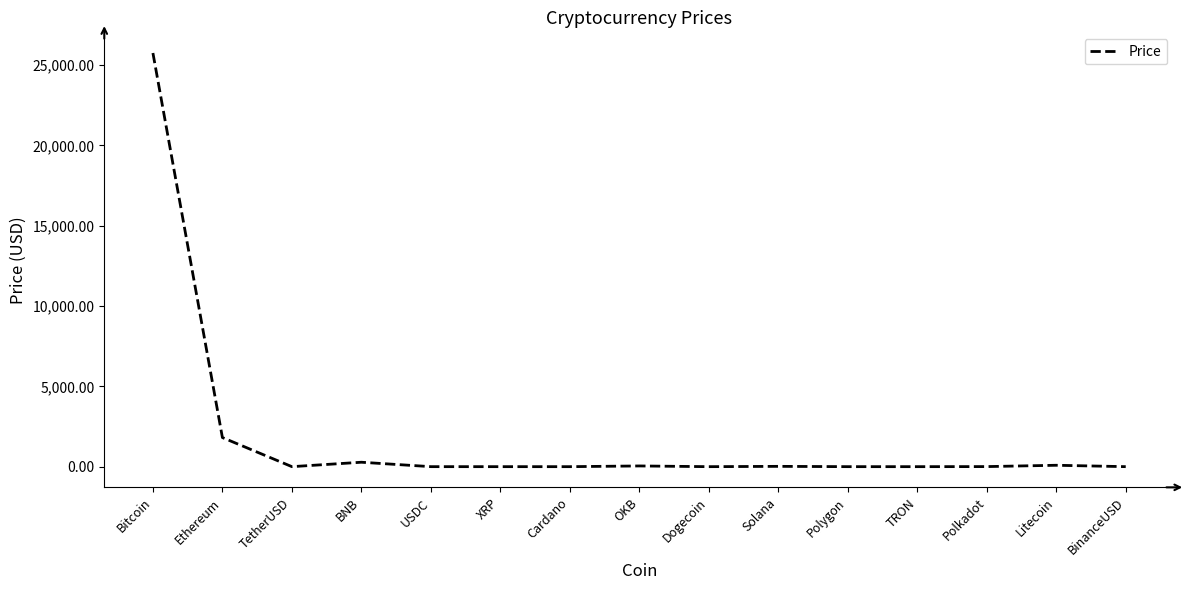

What is the difference between the values at Polkadot and XRP?

4.6